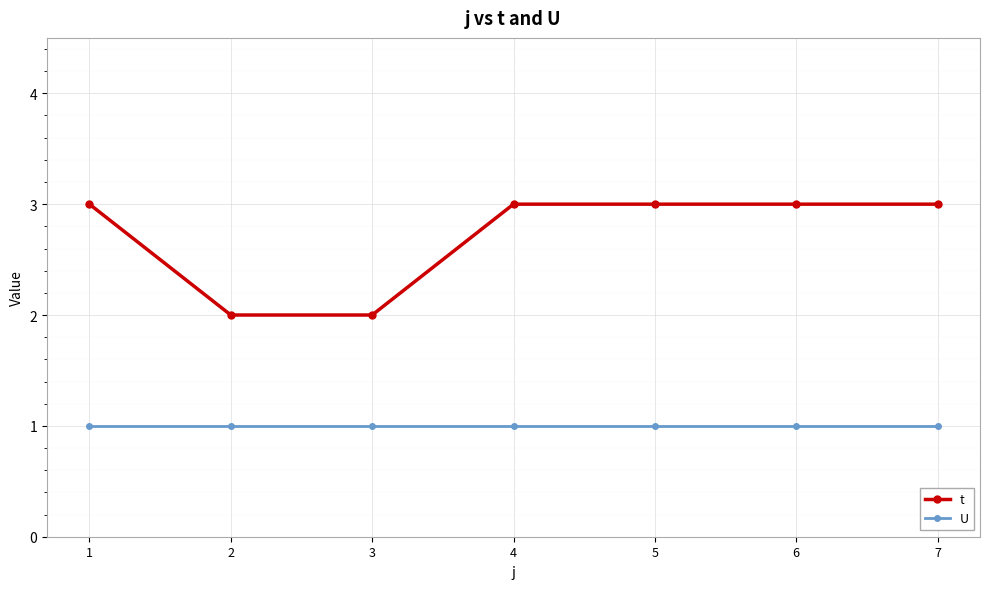

True or false: t and U intersect in this chart.

False